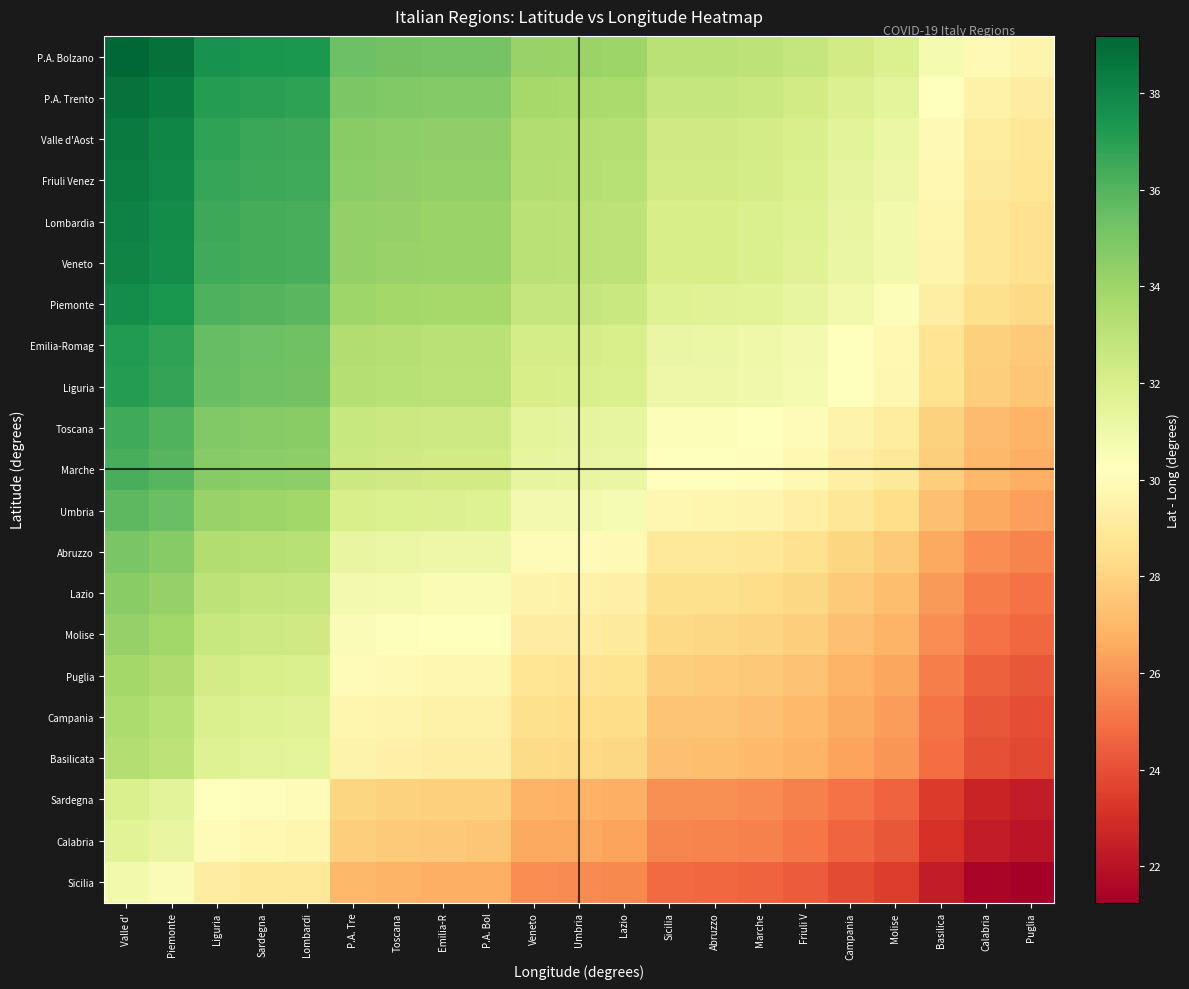

At which category is the sum across all series the highest?

Valle d'